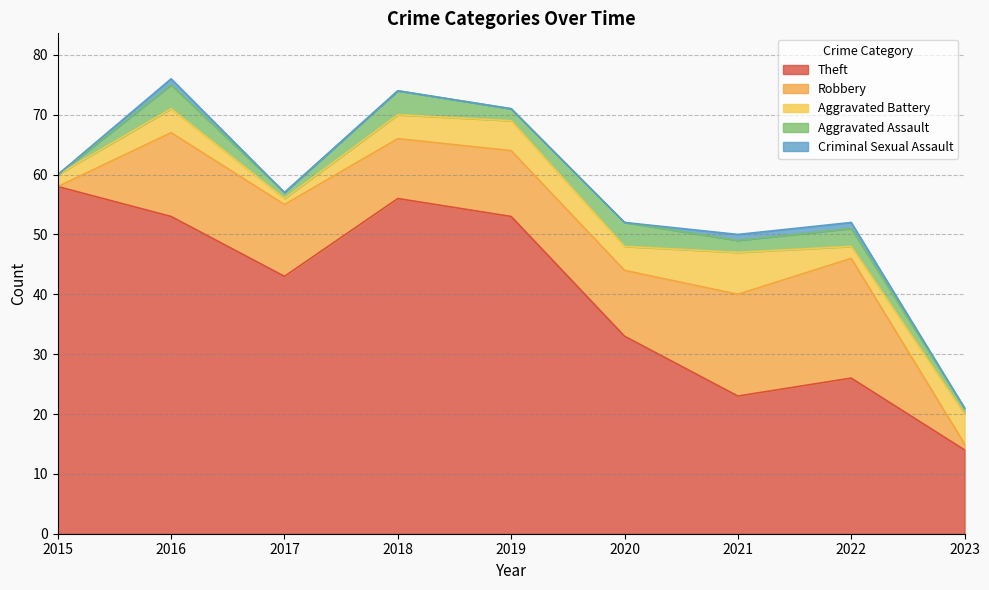

True or false: Robbery and Theft cross at least once.

False